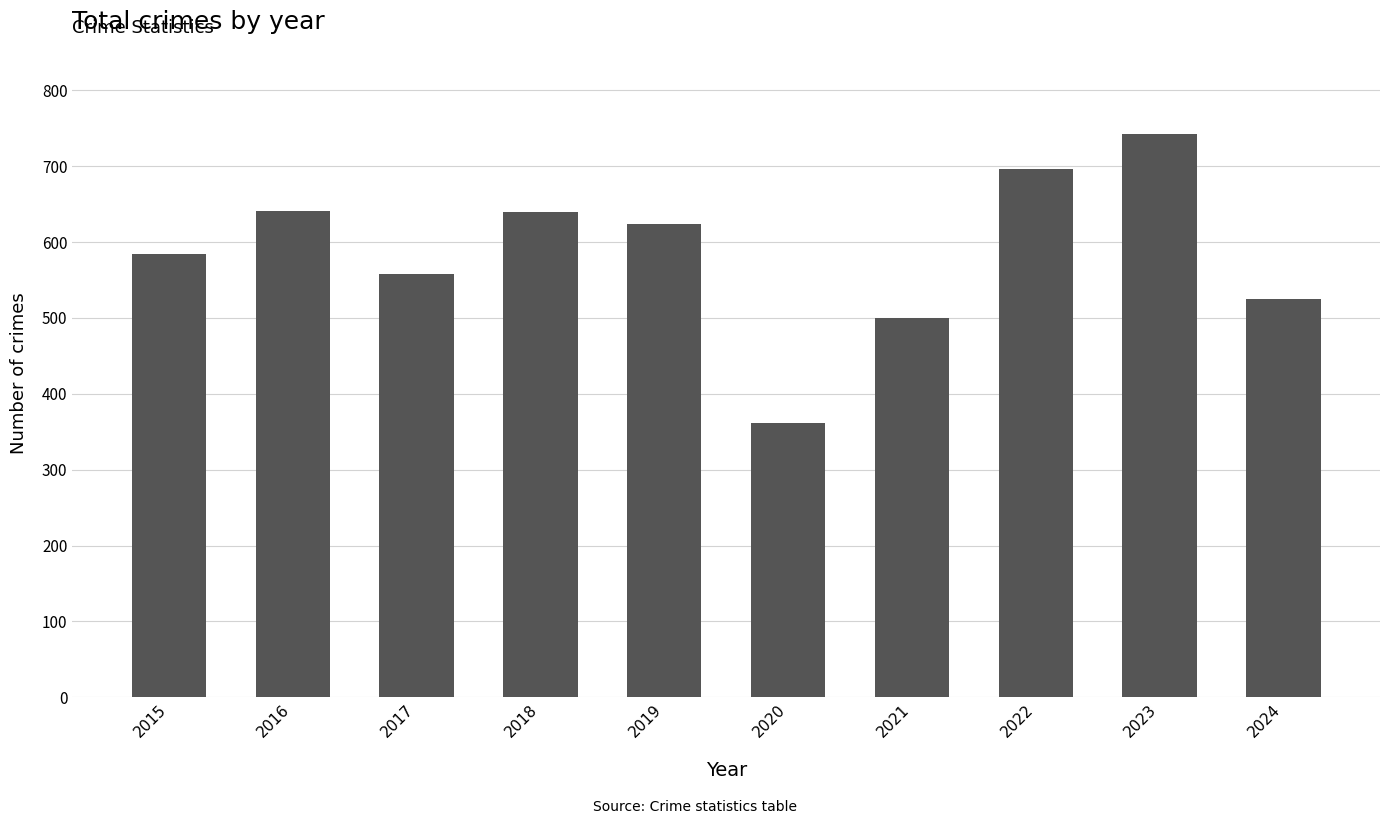

What is the maximum value shown in the chart?

742